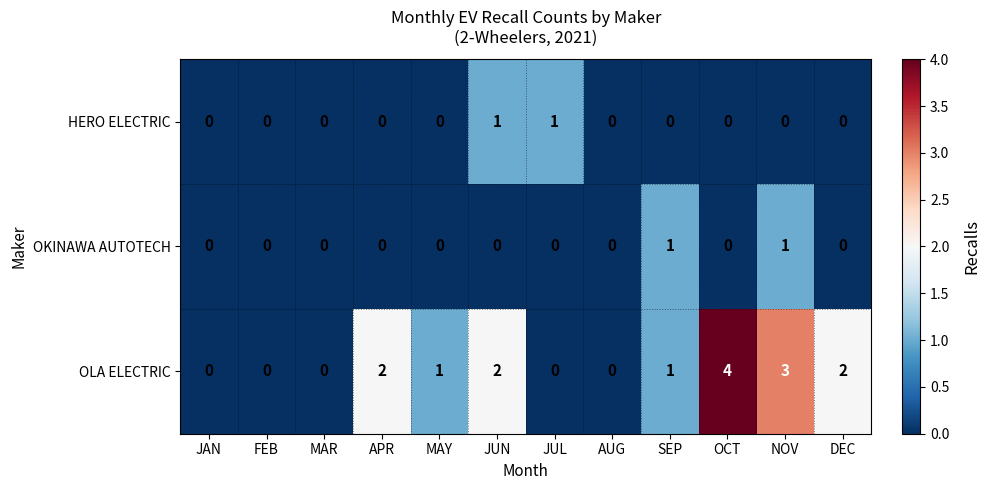

Which label corresponds to the largest value in the chart?

OCT